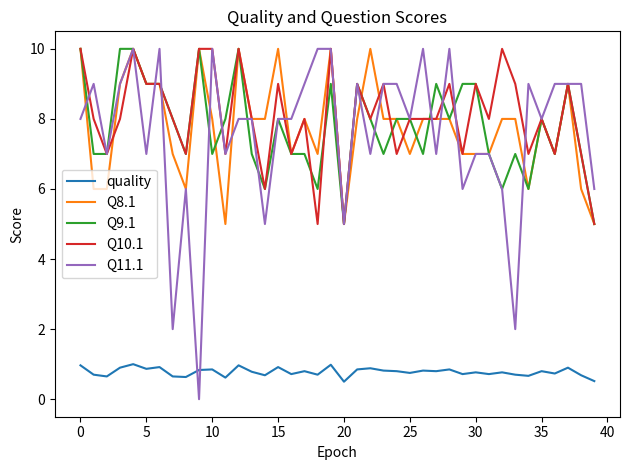

What is the sum of all Q9.1 values?

311.0